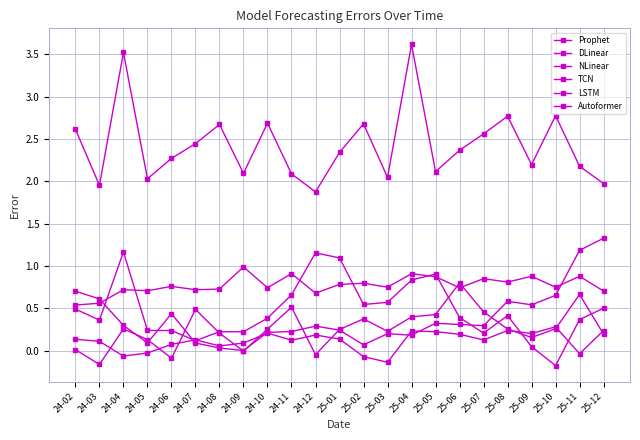

Is the value of Prophet at 24-09 greater than the value of LSTM at 24-02?

Yes